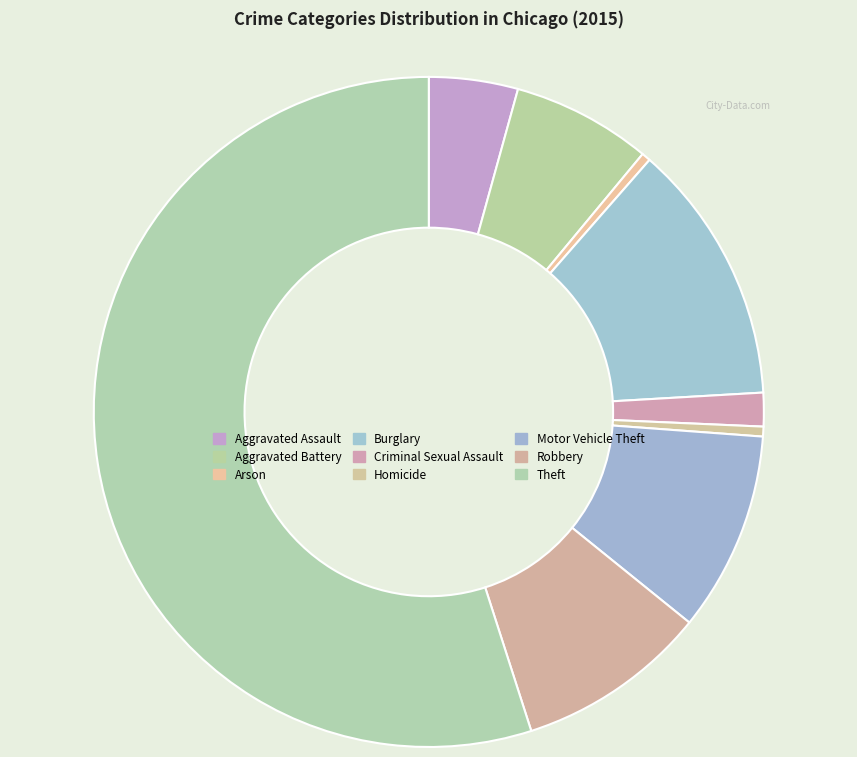

Rank the categories by value from highest to lowest.

Theft, Burglary, Motor Vehicle Theft, Robbery, Aggravated Battery, Aggravated Assault, Criminal Sexual Assault, Homicide, Arson